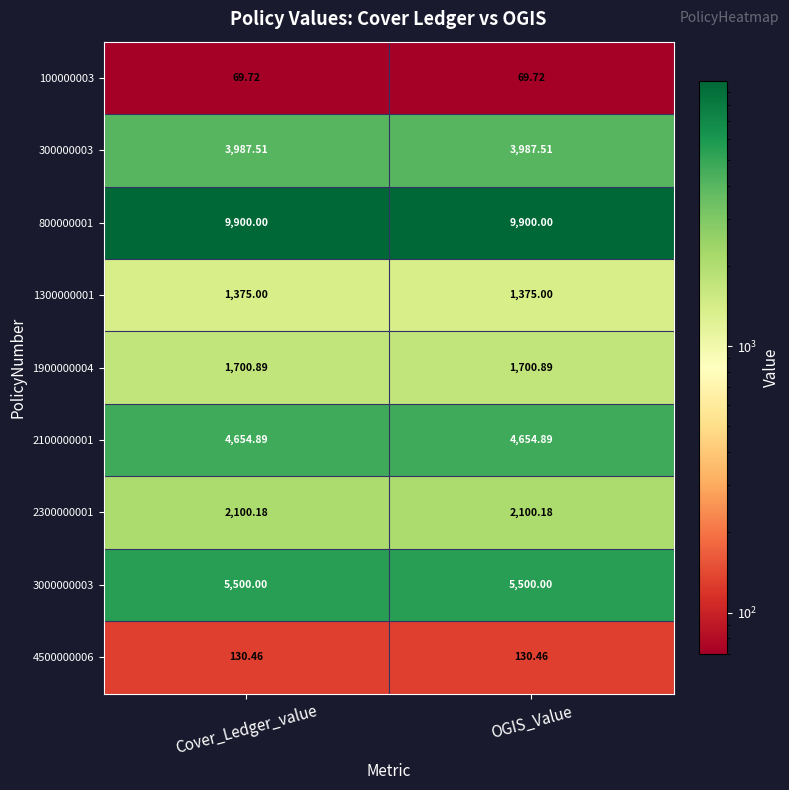

Rank the series at Cover_Ledger_value from highest to lowest value.

800000001, 3000000003, 2100000001, 300000003, 2300000001, 1900000004, 1300000001, 4500000006, 100000003